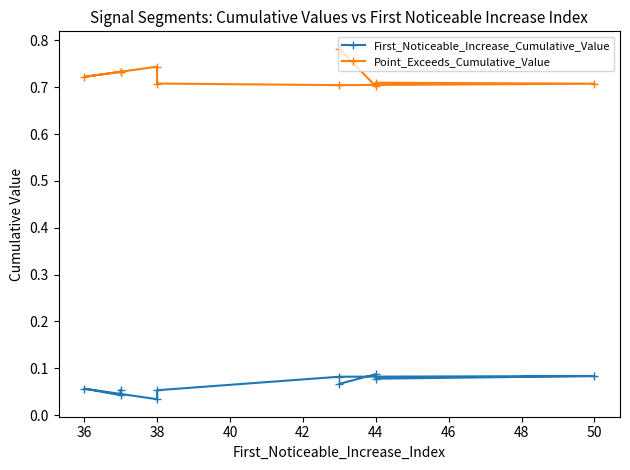

Is this an area chart (filled region under the line)?

No